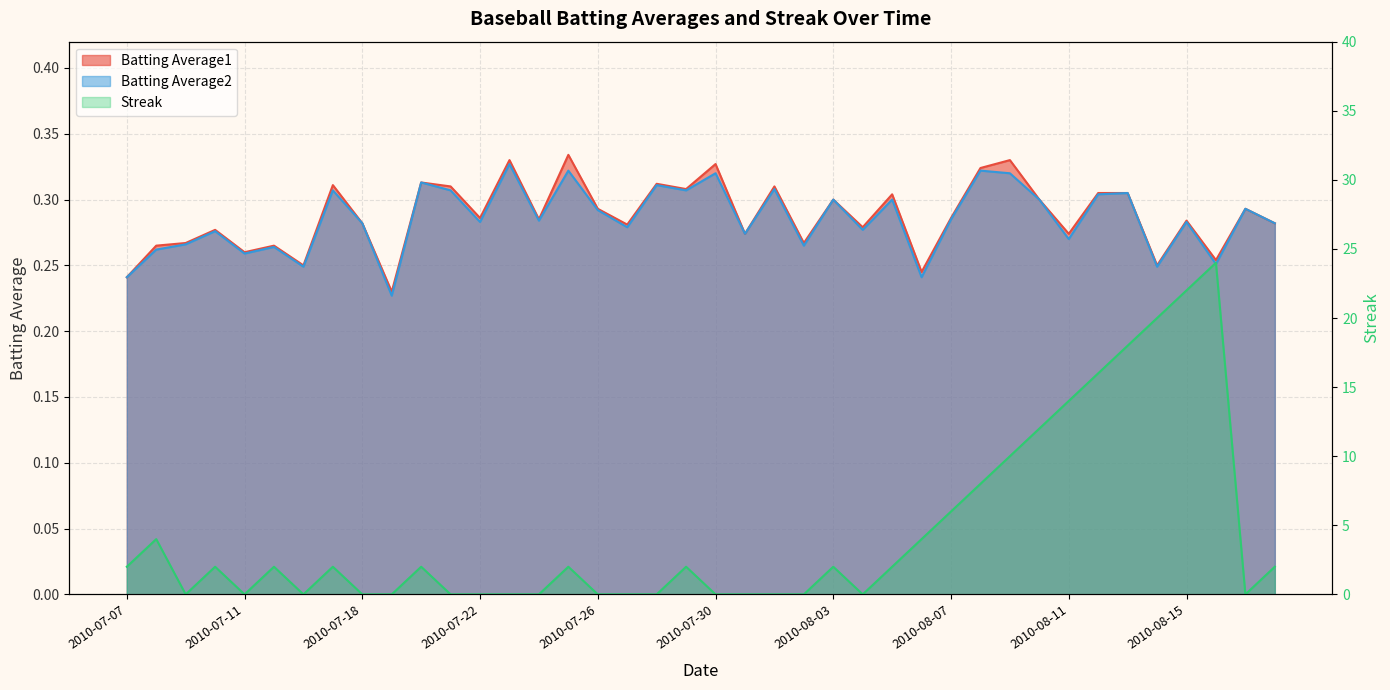

Where is Batting Average2 nearest to the value 0?

2010-07-19